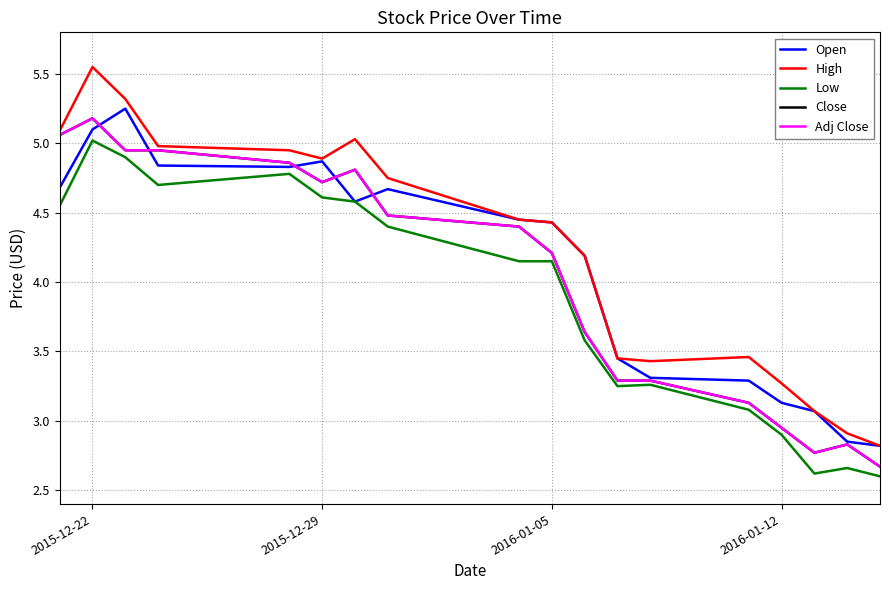

Does the chart have visible grid lines?

Yes